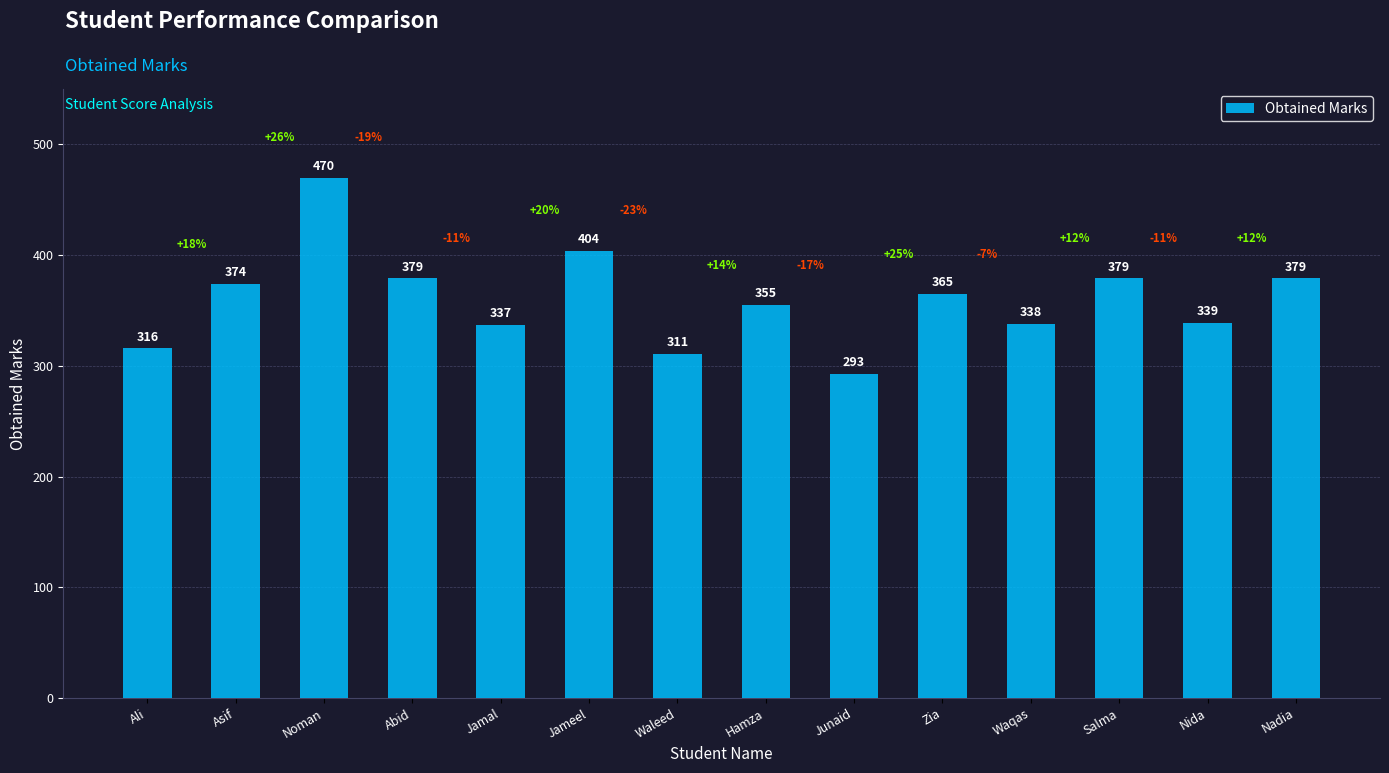

What value does the data have at Zia?

365